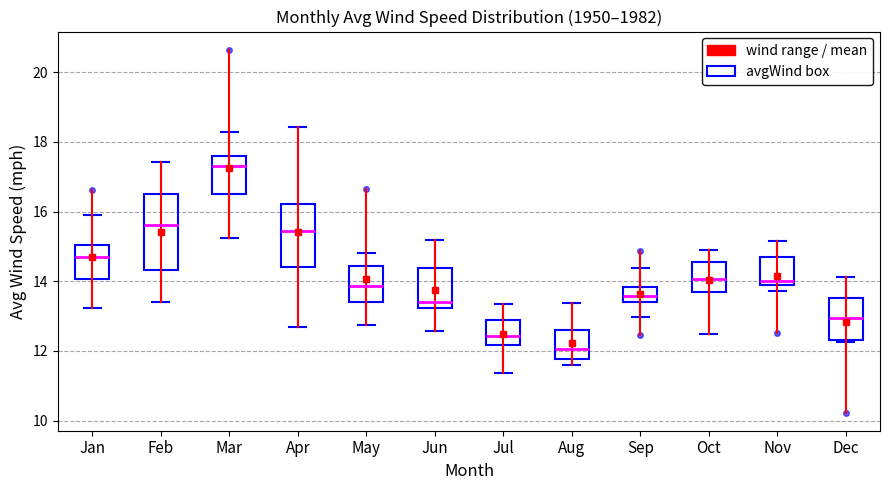

Which box is the tallest, from its lower edge to its upper edge?

Feb